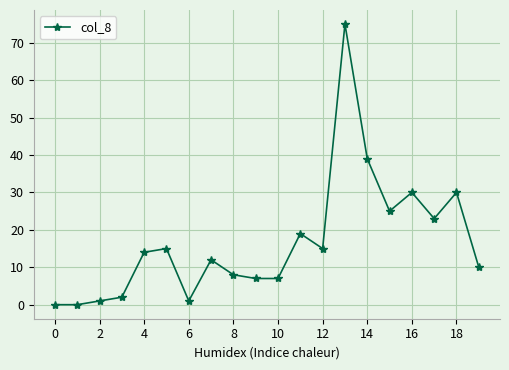

Reading left to right, list all the values displayed in this chart.

0	0	1	2	14	15	1	12	8	7	7	19	15	75	39	25	30	23	30	10